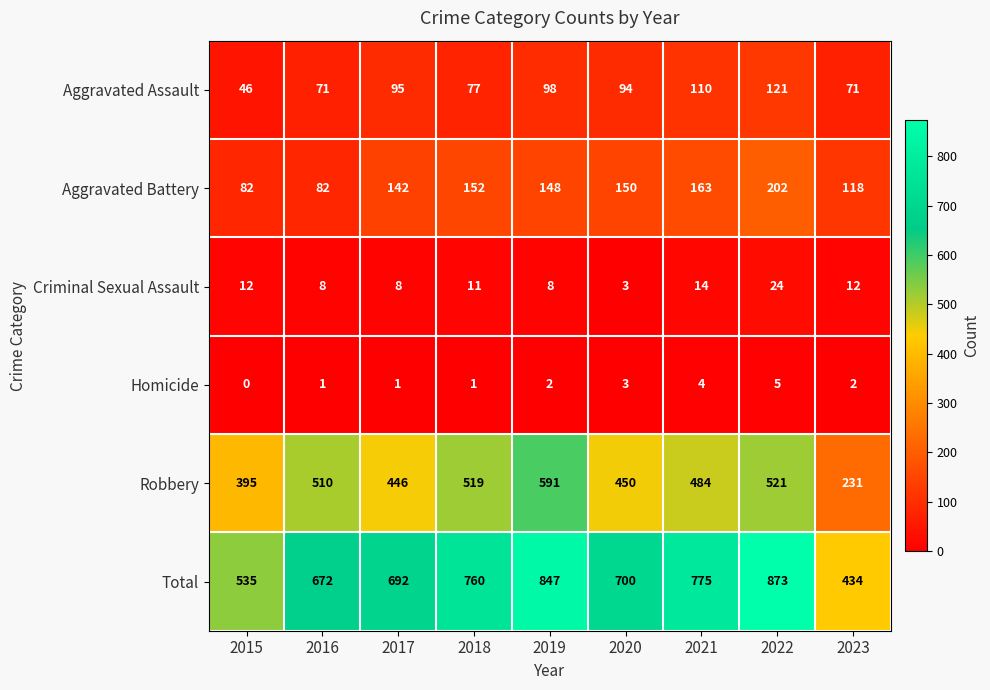

The value of Robbery at 2019 is 591. True or false?

True